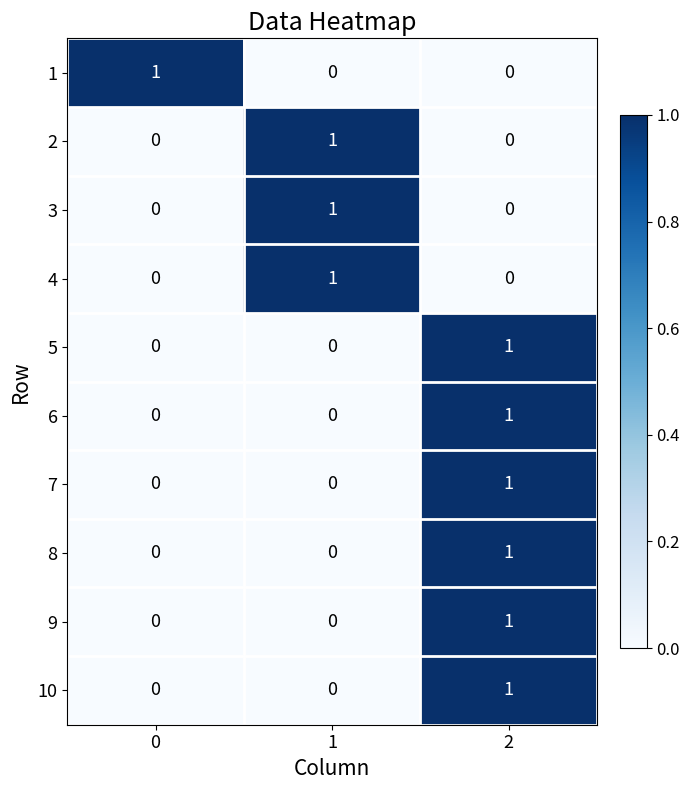

Reading left to right, what are all the values shown in this chart?

1: 1	0	0
2: 0	1	0
3: 0	1	0
4: 0	1	0
5: 0	0	1
6: 0	0	1
7: 0	0	1
8: 0	0	1
9: 0	0	1
10: 0	0	1